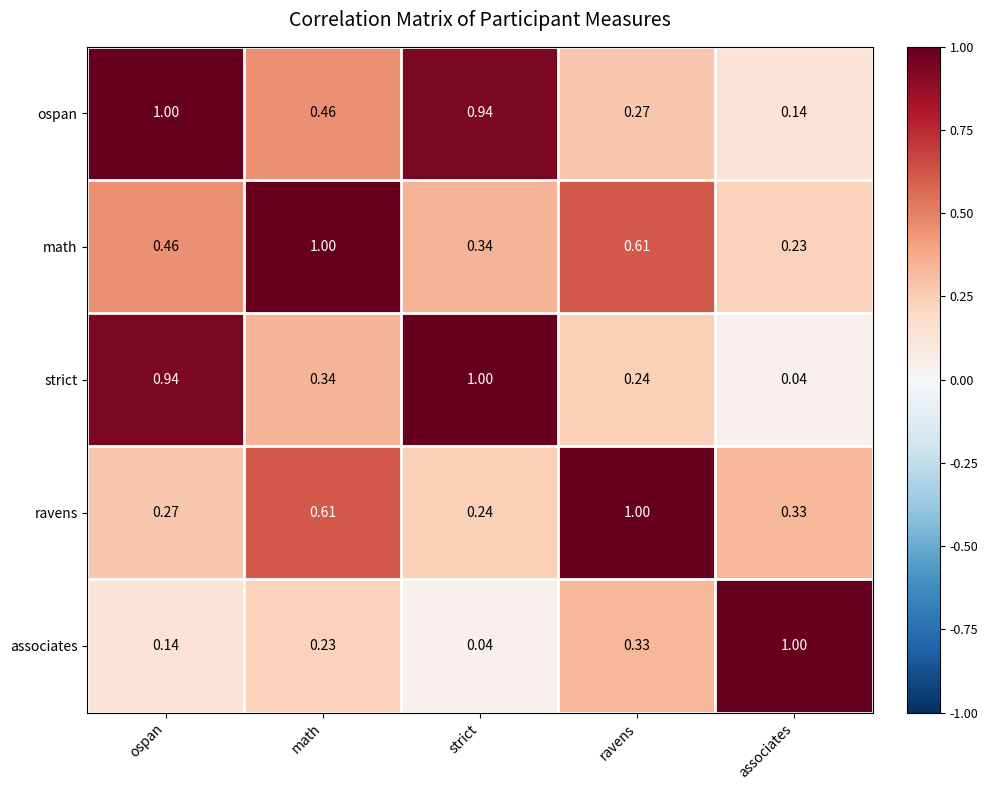

Rank the categories by ravens value from lowest to highest.

strict, ospan, associates, math, ravens